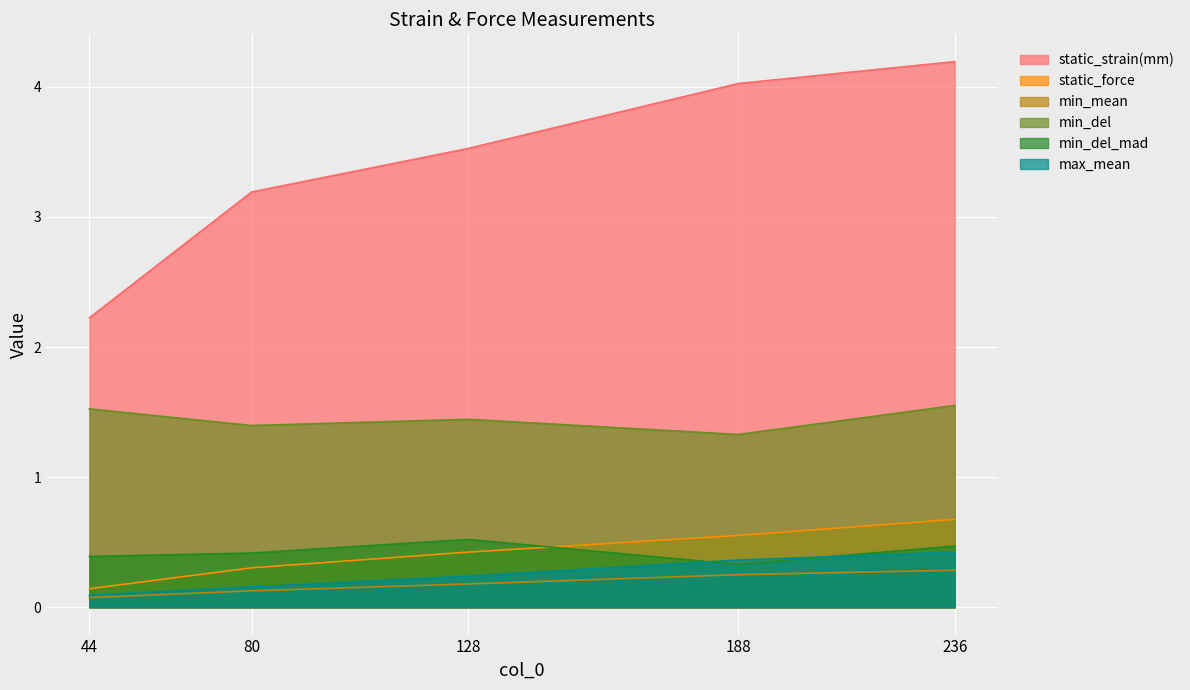

What is the difference between the maximum and minimum values in the min_del_mad series?

0.2